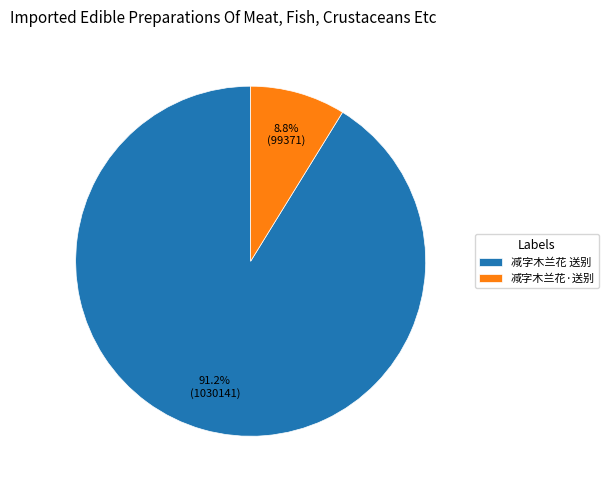

To the nearest percent, what is the difference between the largest and smallest slice percentages?

82%